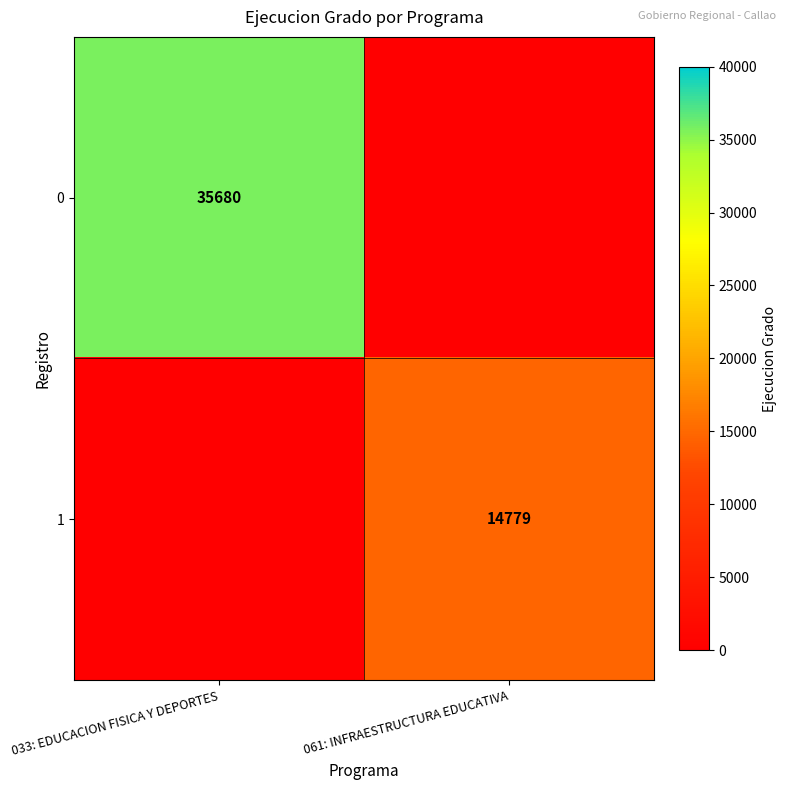

Is it true that 1 equals 14779 at 061: INFRAESTRUCTURA EDUCATIVA?

True